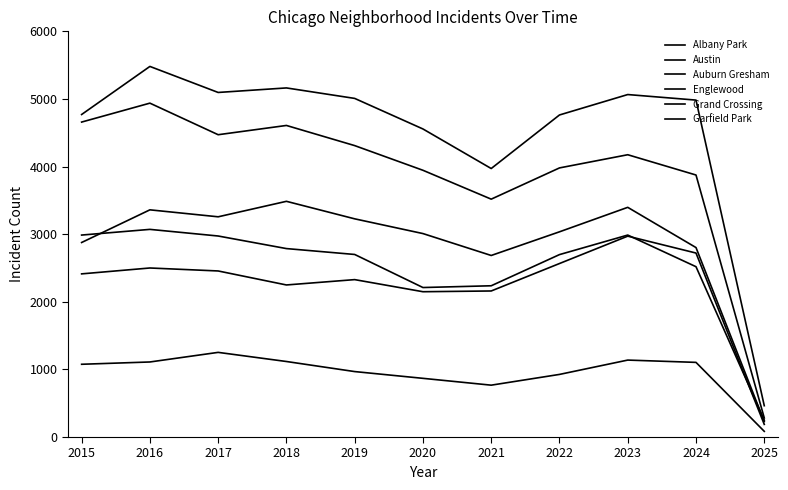

At which label does Englewood first exceed 4175?

2015